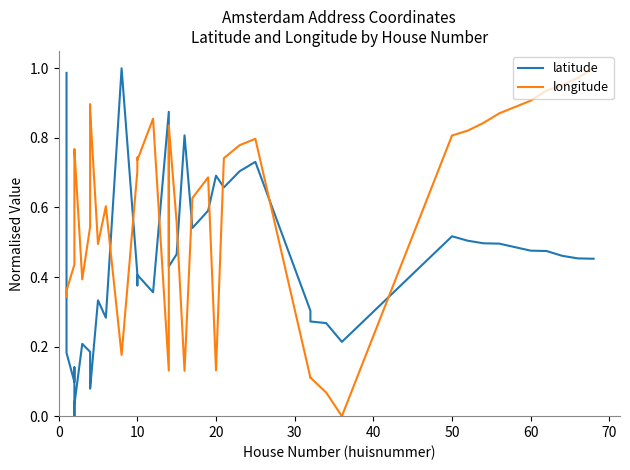

Is it true that longitude equals 0.4 at 33?

False